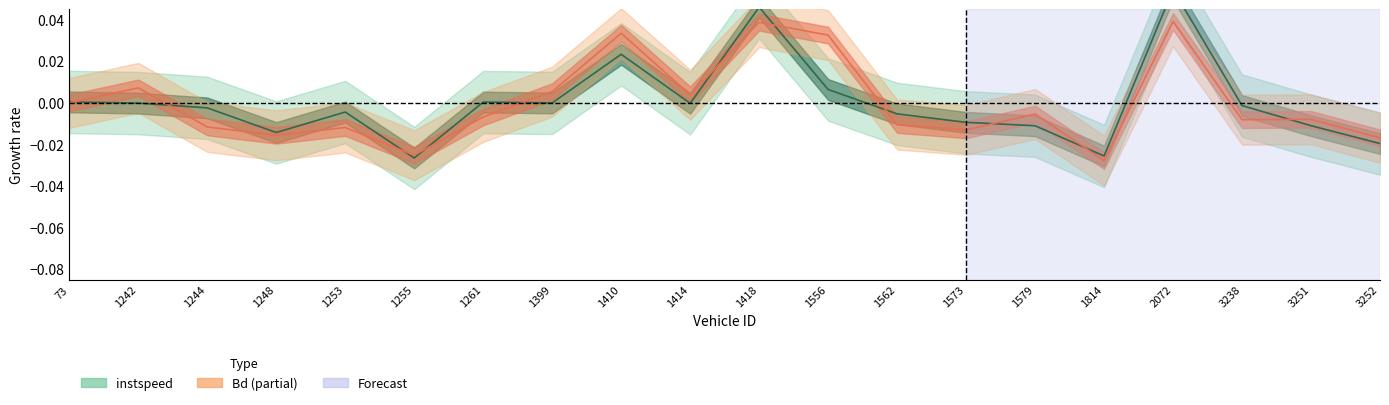

How many lines are shown in the chart?

2